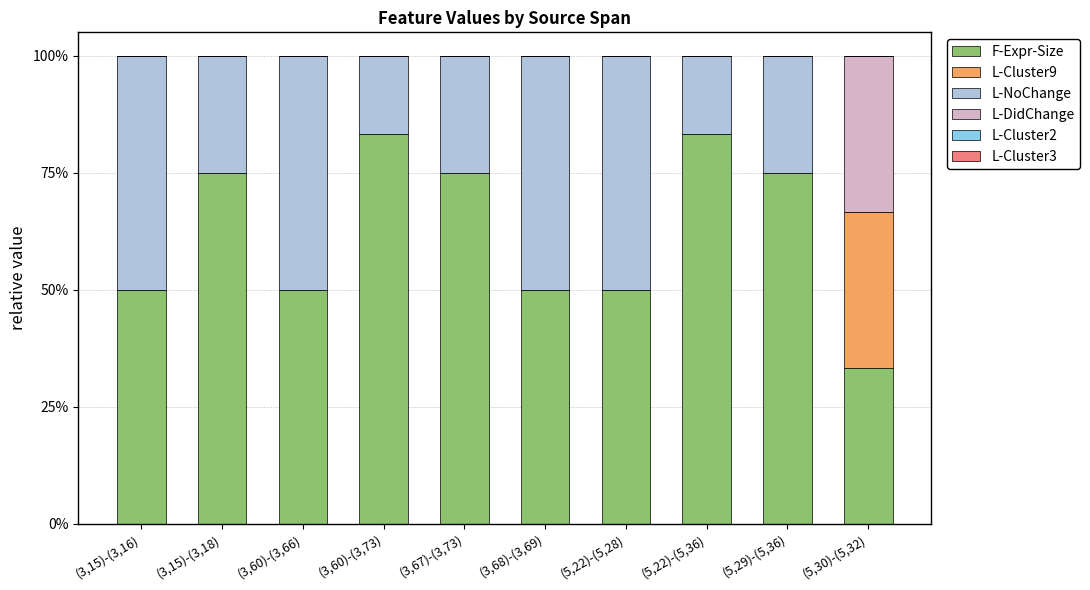

What is the total value across all series at (5,29)-(5,36)?

100.0